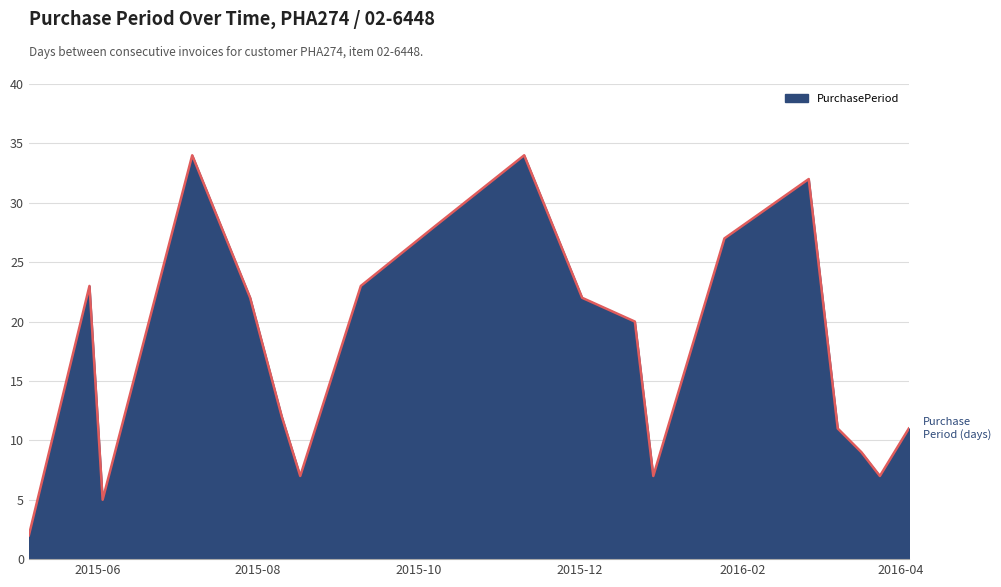

What is the difference between the maximum and second lowest values?

29